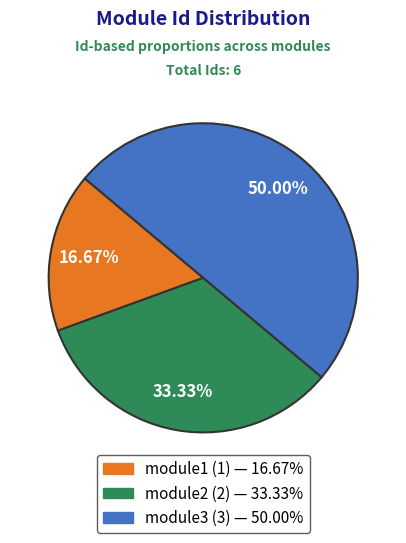

Count the number of slices in the pie.

3